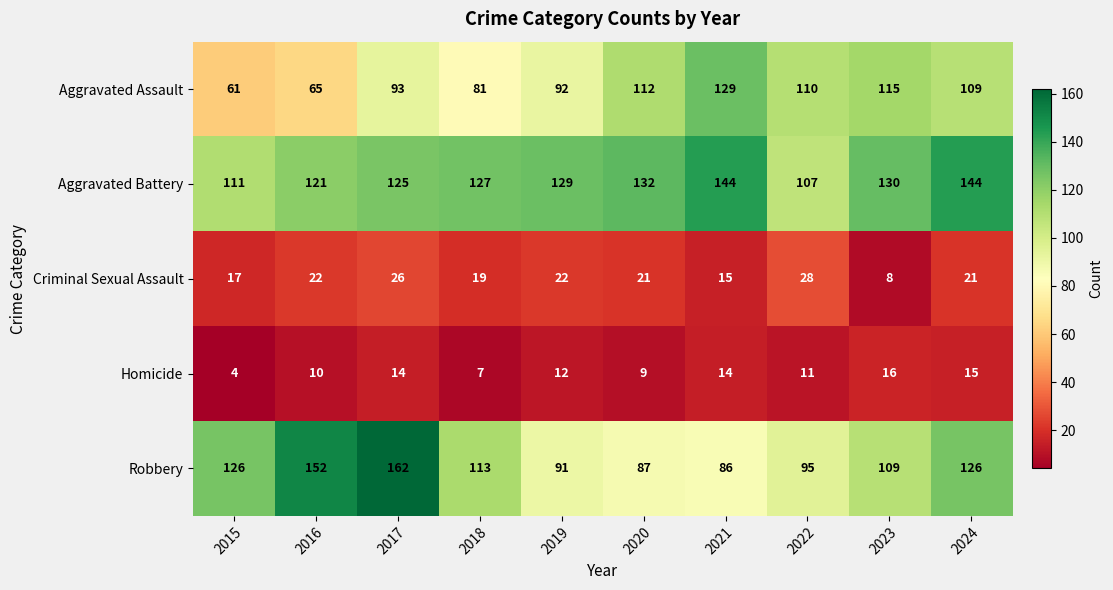

How many data points does each series have?

10